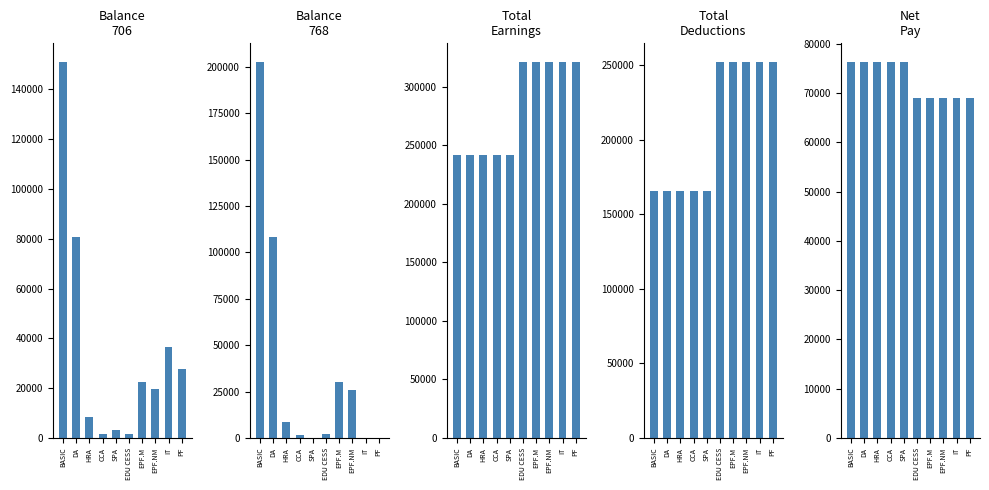

How many data points in Balance_706 are less than 22630?

5